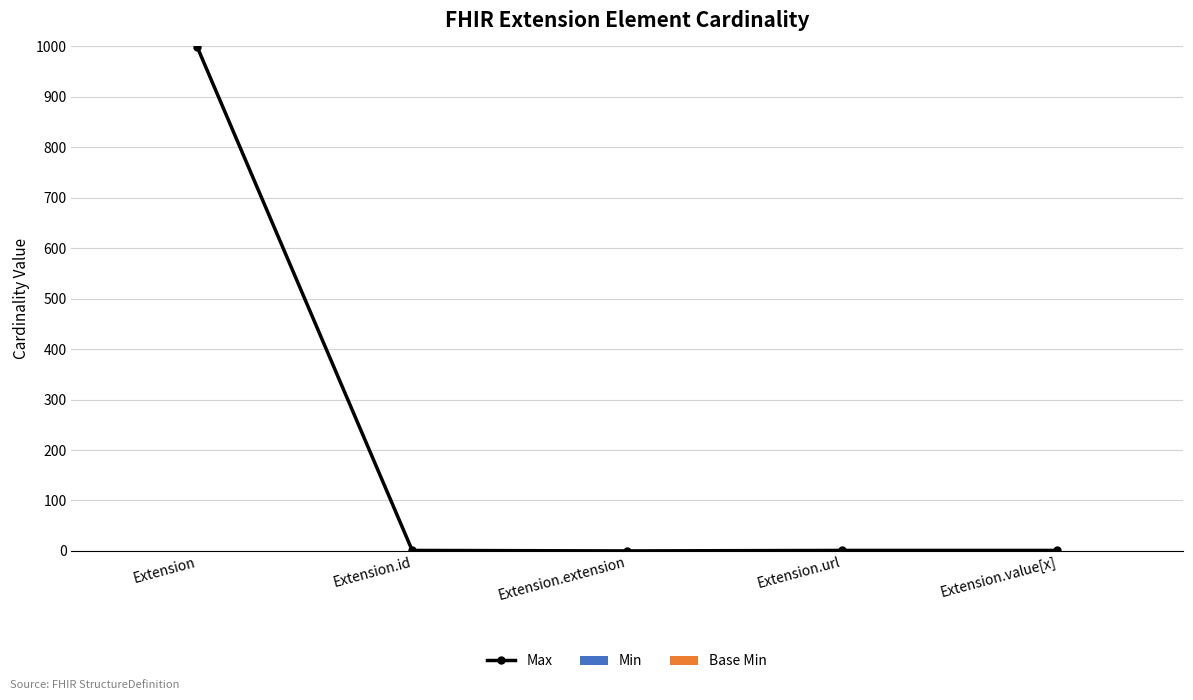

What is the total value across all series at Extension.value[x]?

1